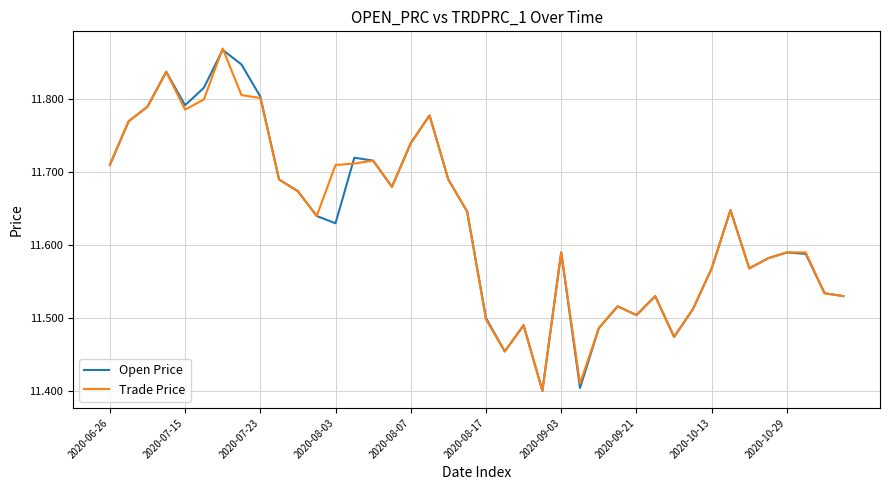

The value of Trade Price at 2020-10-13 is 20.8. True or false?

False